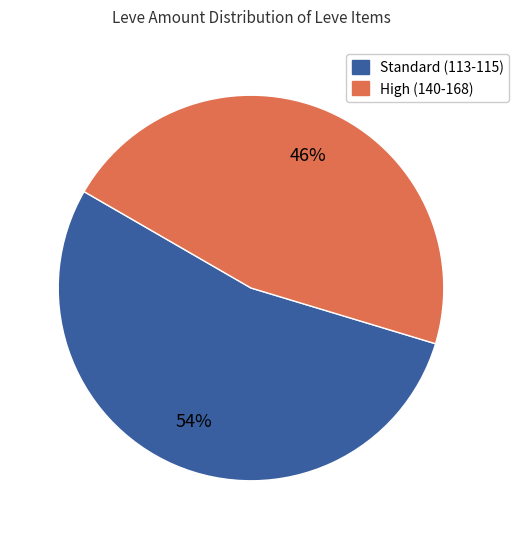

How many segments does this pie chart have?

2